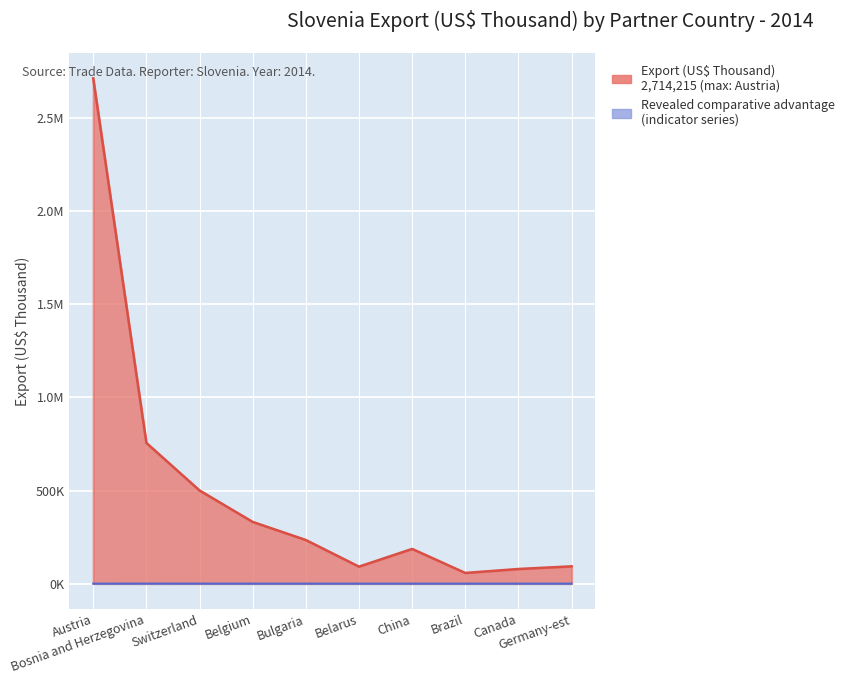

True or false: Export (US$ Thousand) and Revealed comparative advantage cross at least once.

False